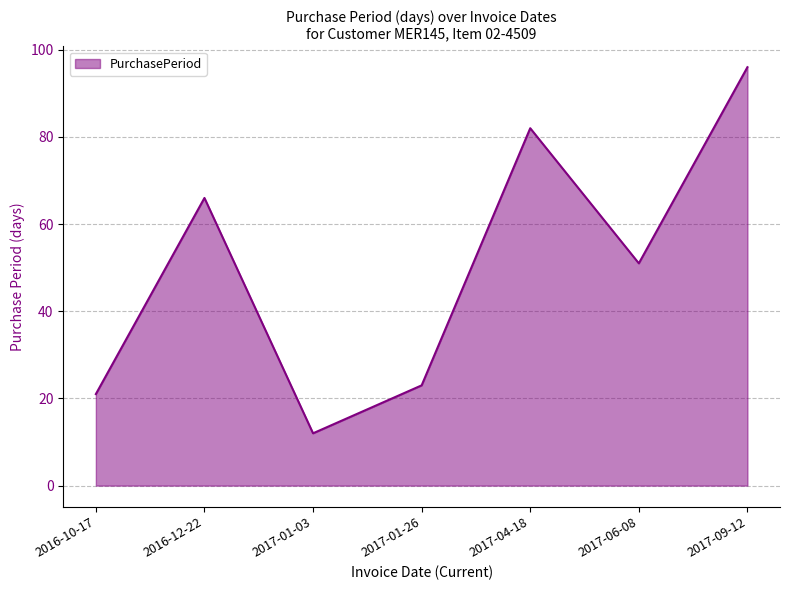

Which category has the lowest value across all series?

2017-01-03